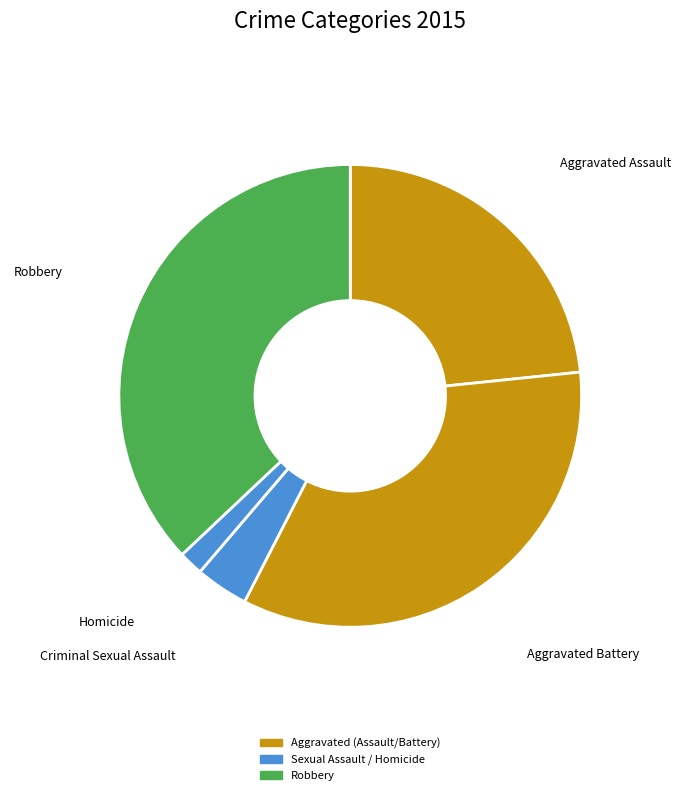

Between Aggravated Battery and Criminal Sexual Assault, which is larger?

Aggravated Battery